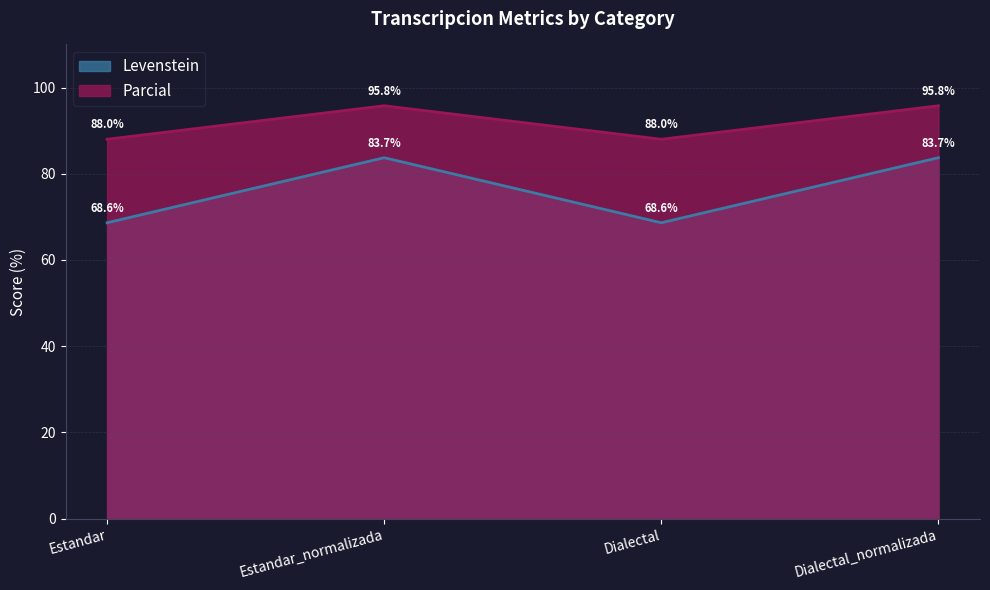

Reading left to right, list all the values displayed in this chart.

Levenstein: 68.6	83.7	68.6	83.7
Parcial: 88.0	95.8	88.0	95.8